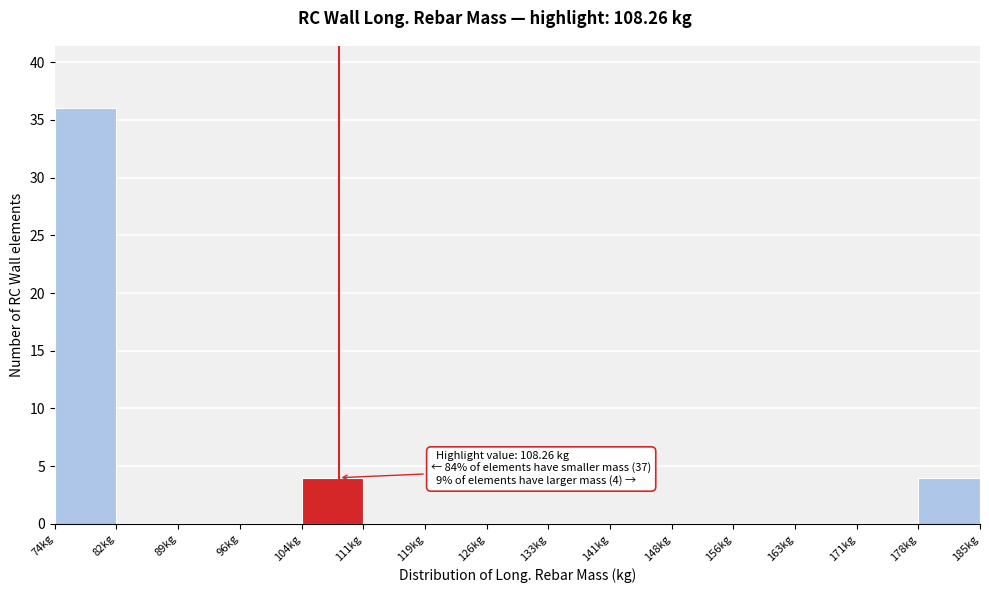

Over which range of the x-axis is the bar tallest?

74 to 82